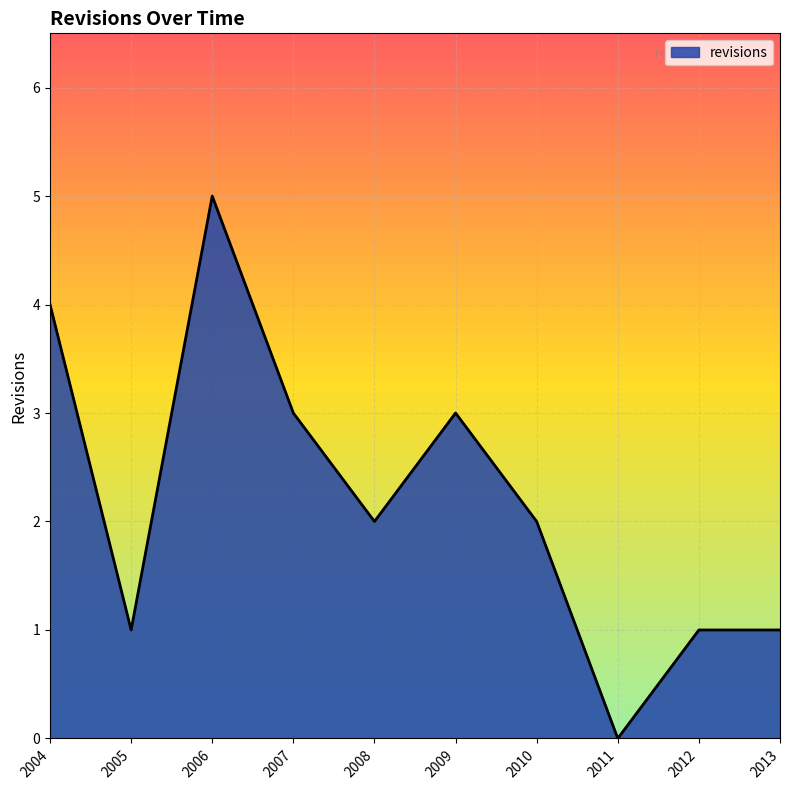

How many lines are shown in the chart?

1